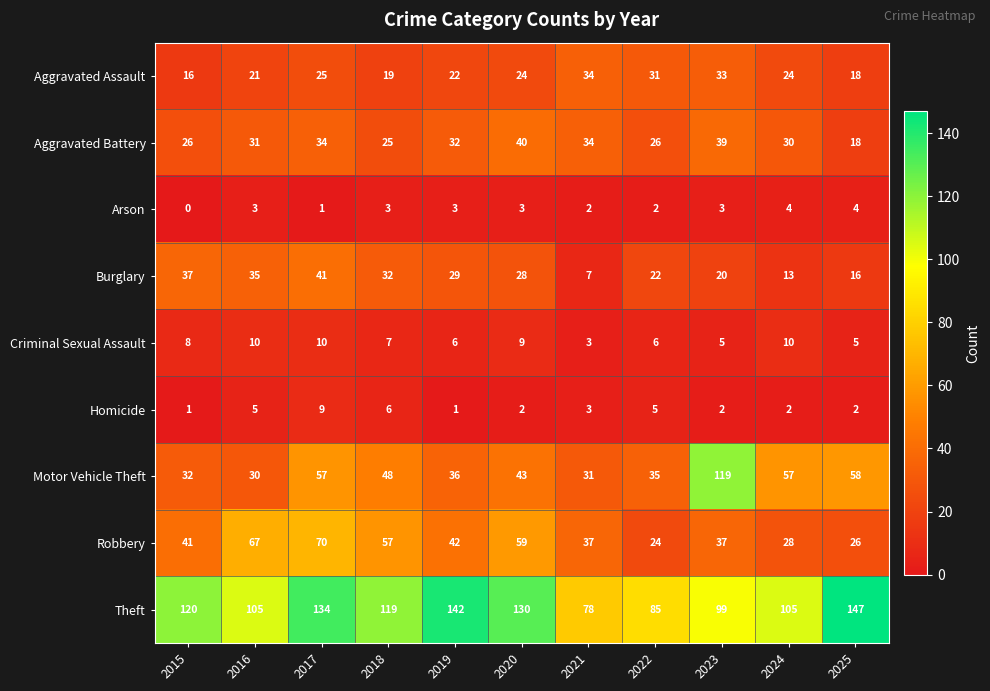

Is it true that Homicide equals 9 at 2017?

True